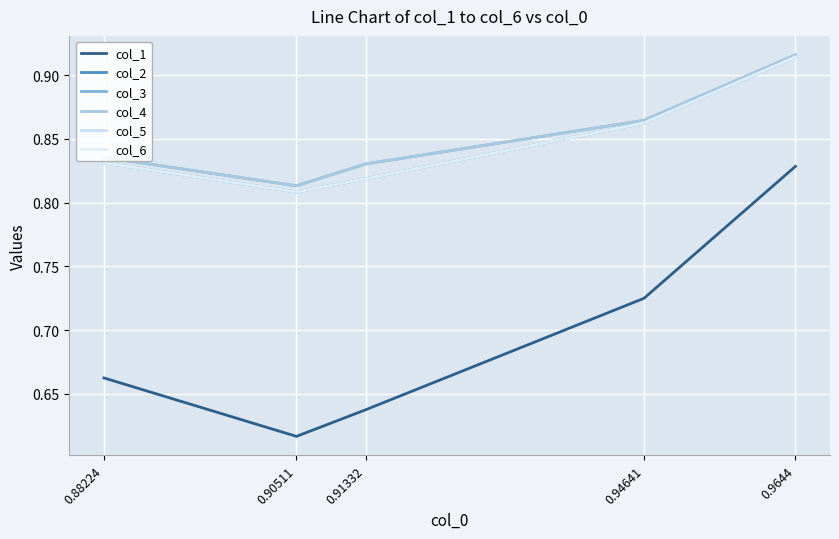

Which category has the highest value in the col_3 series?

0.9644